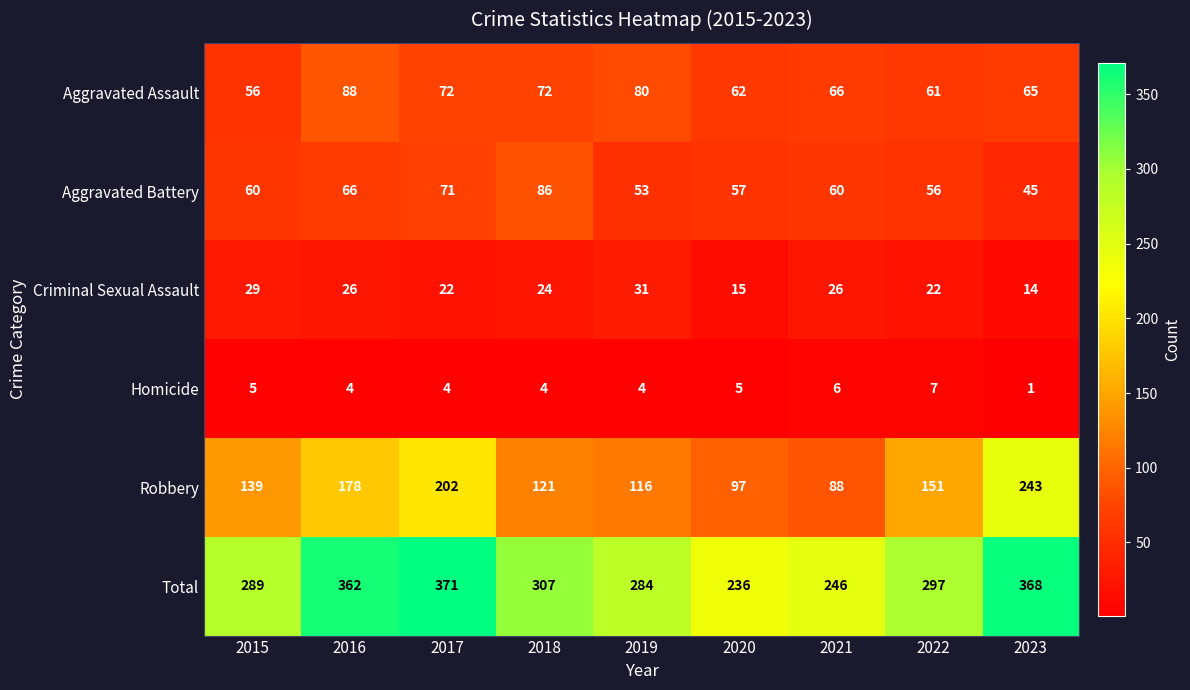

What is the greatest value displayed?

371